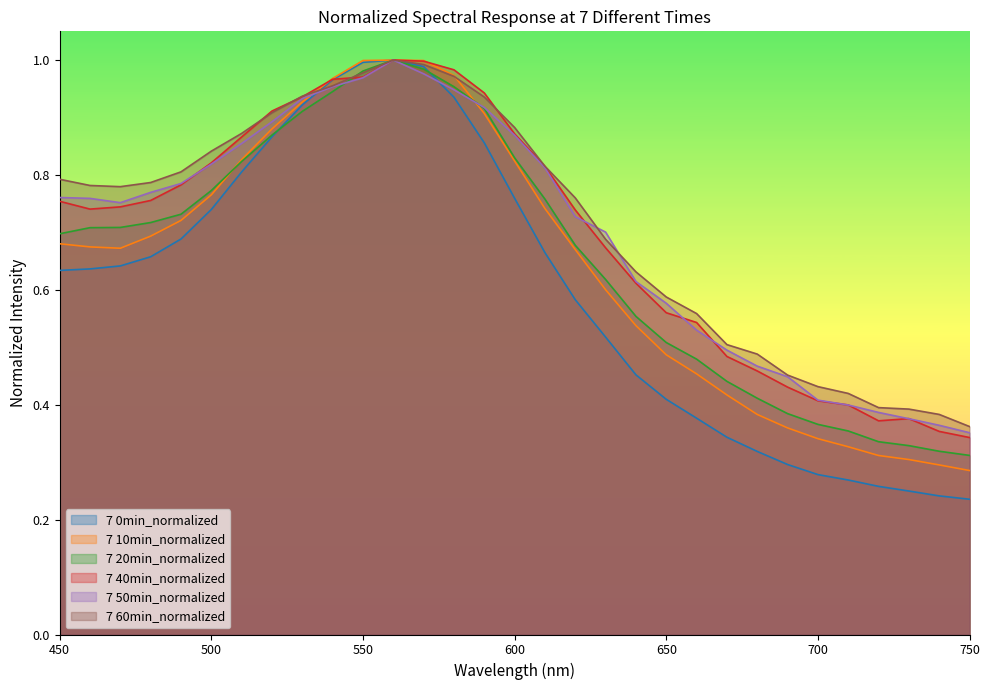

What is the value of the 7 10min_normalized point at the 4th from the left?

0.7